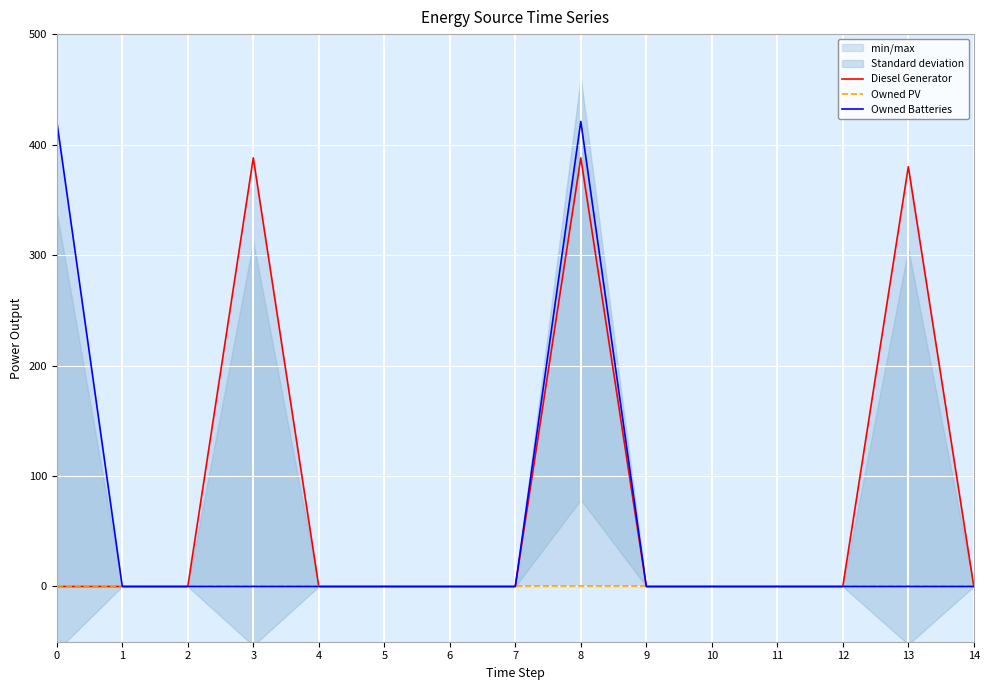

True or false: Diesel Generator and Owned Batteries cross at least once.

False